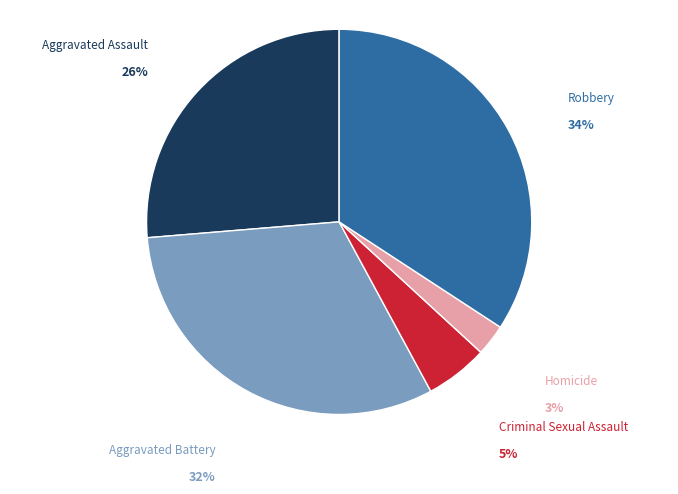

To the nearest percent, what is the average slice percentage?

20%